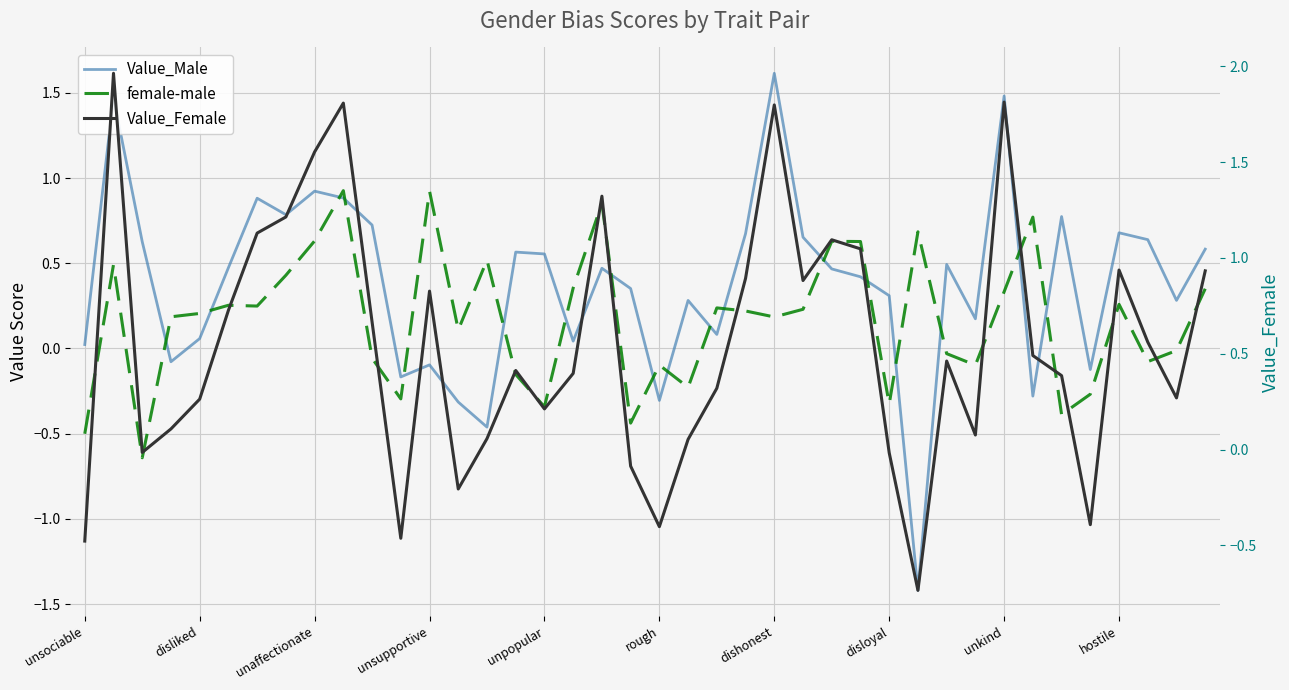

How many lines are shown in the chart?

3